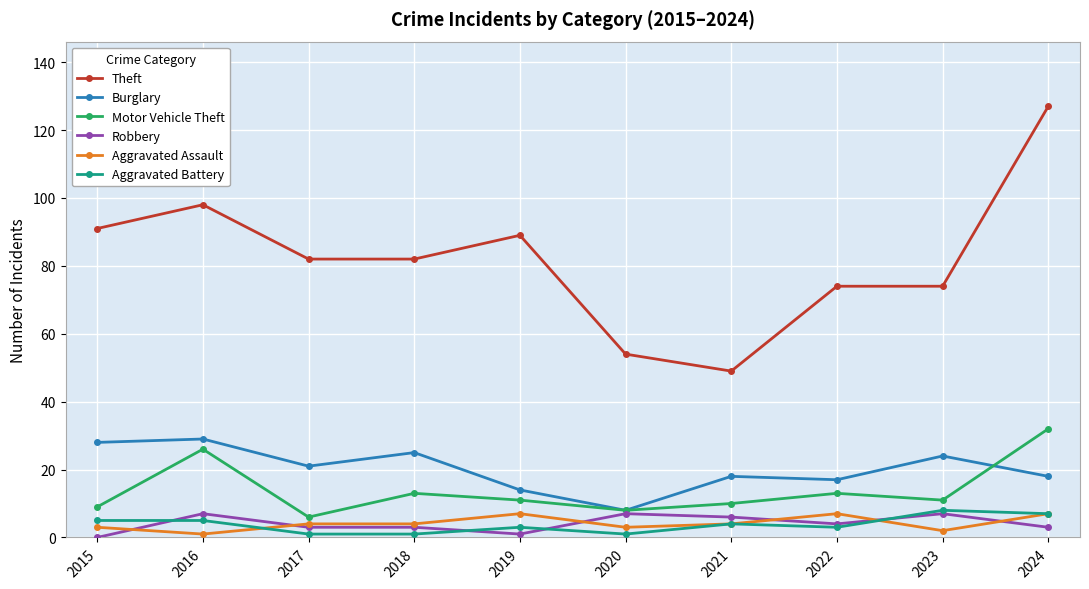

Read the Robbery value at 2022.

4